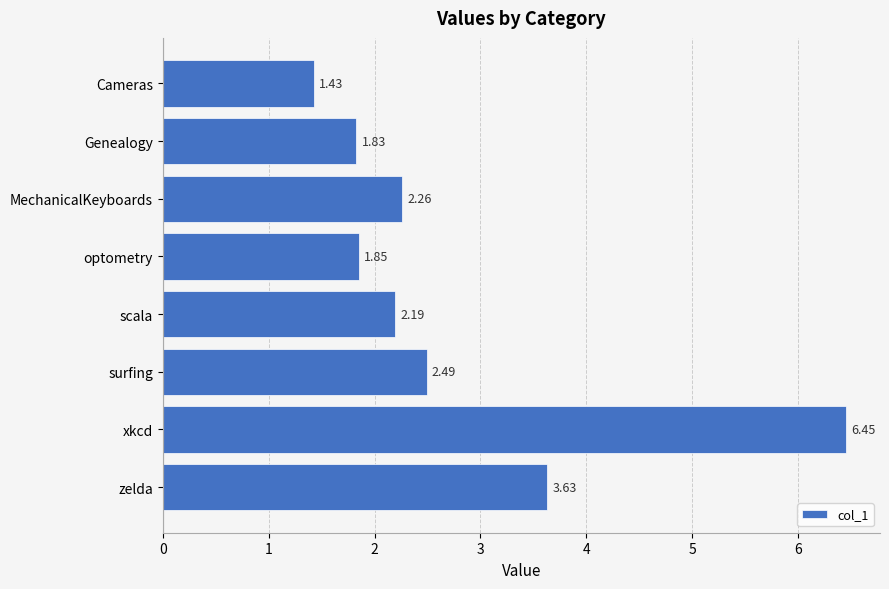

What is the ratio of the value at optometry to the value at Cameras?

1.3